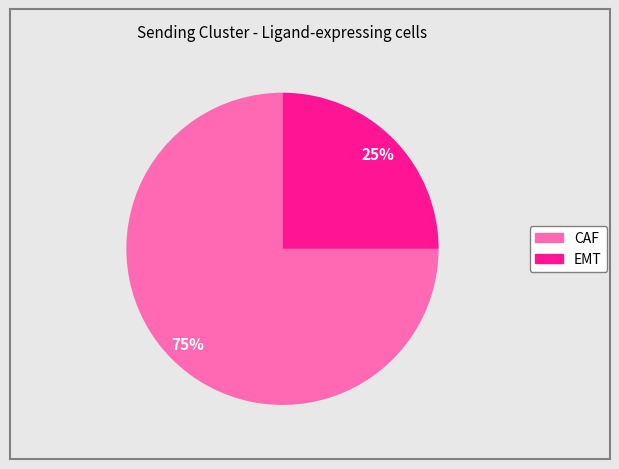

Which has a higher value, EMT or CAF?

CAF